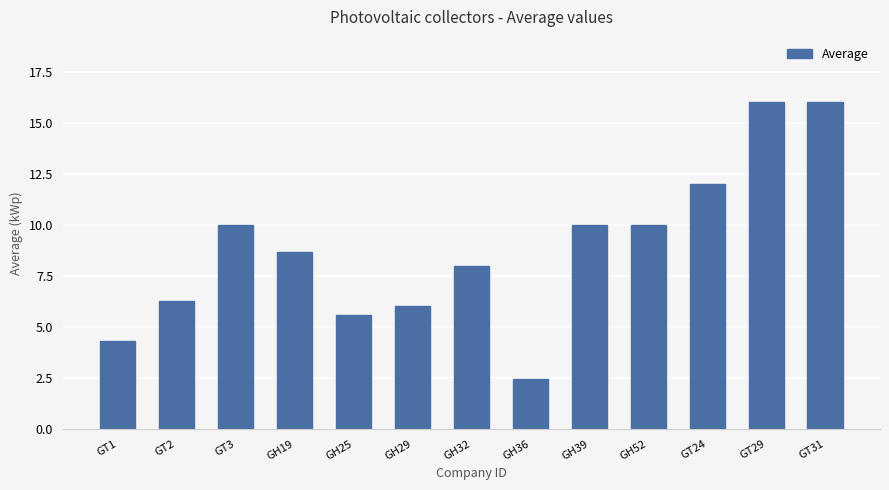

What position from the right is GT3?

11